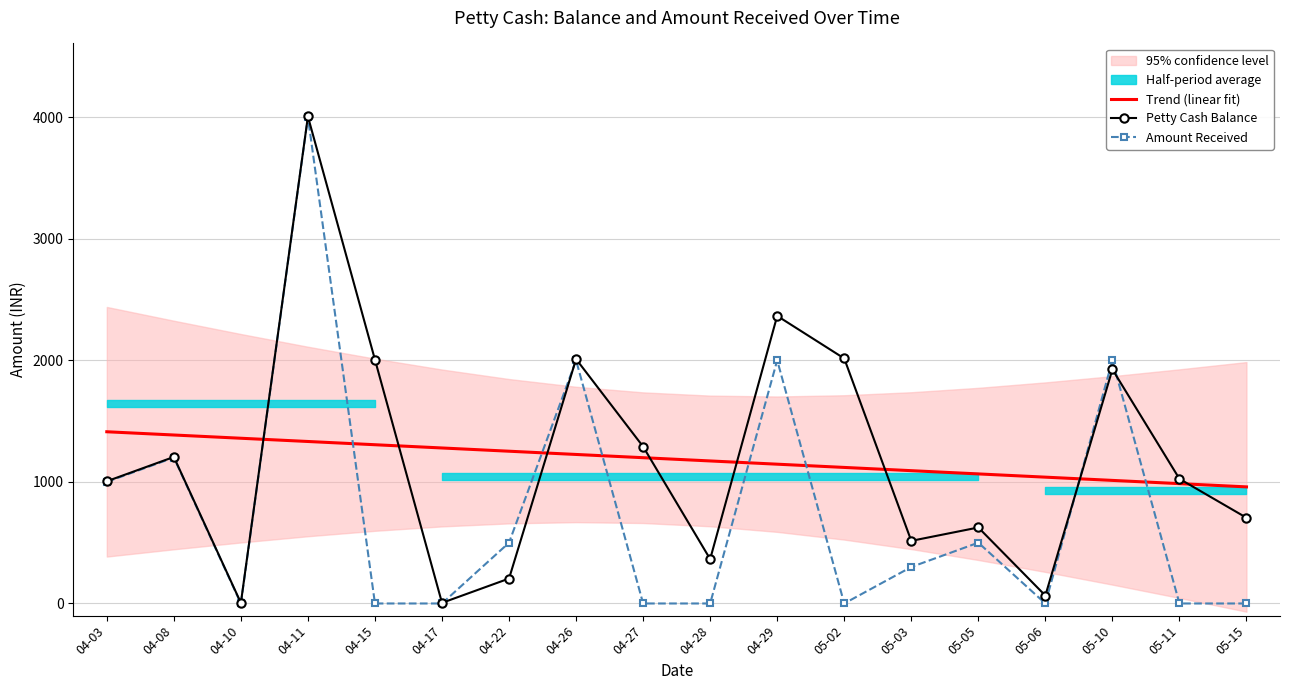

At which label does Amount Received first exceed 300?

04-03